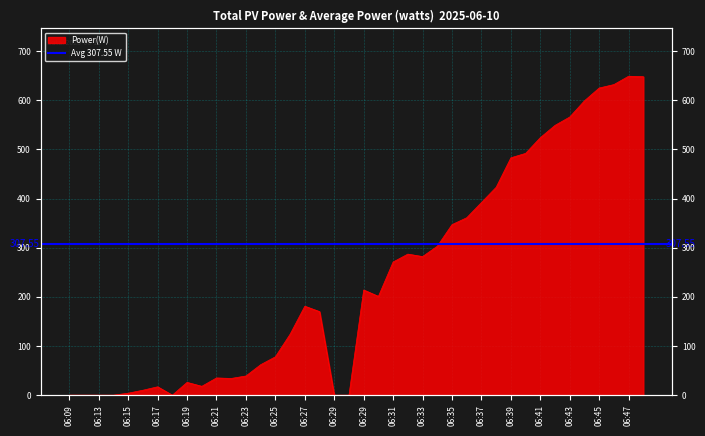

Does the chart display data point markers on the line(s)?

No